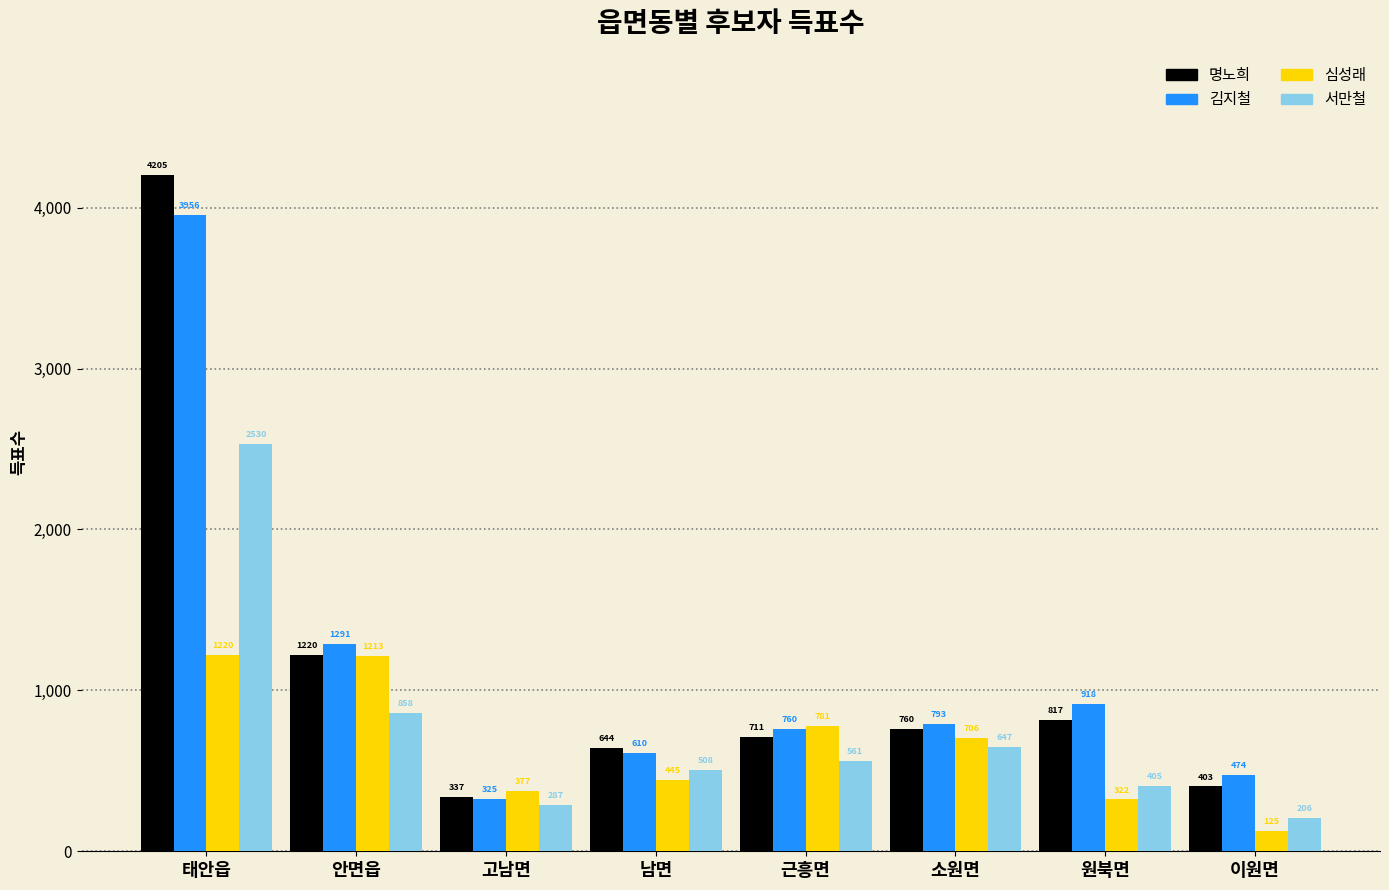

Reading left to right, what are all the values shown in this chart?

명노희: 태안읍=4205	안면읍=1220	고남면=337	남면=644	근흥면=711	소원면=760	원북면=817	이원면=403
김지철: 태안읍=3956	안면읍=1291	고남면=325	남면=610	근흥면=760	소원면=793	원북면=918	이원면=474
심성래: 태안읍=1220	안면읍=1213	고남면=377	남면=445	근흥면=781	소원면=706	원북면=322	이원면=125
서만철: 태안읍=2530	안면읍=858	고남면=287	남면=508	근흥면=561	소원면=647	원북면=405	이원면=206